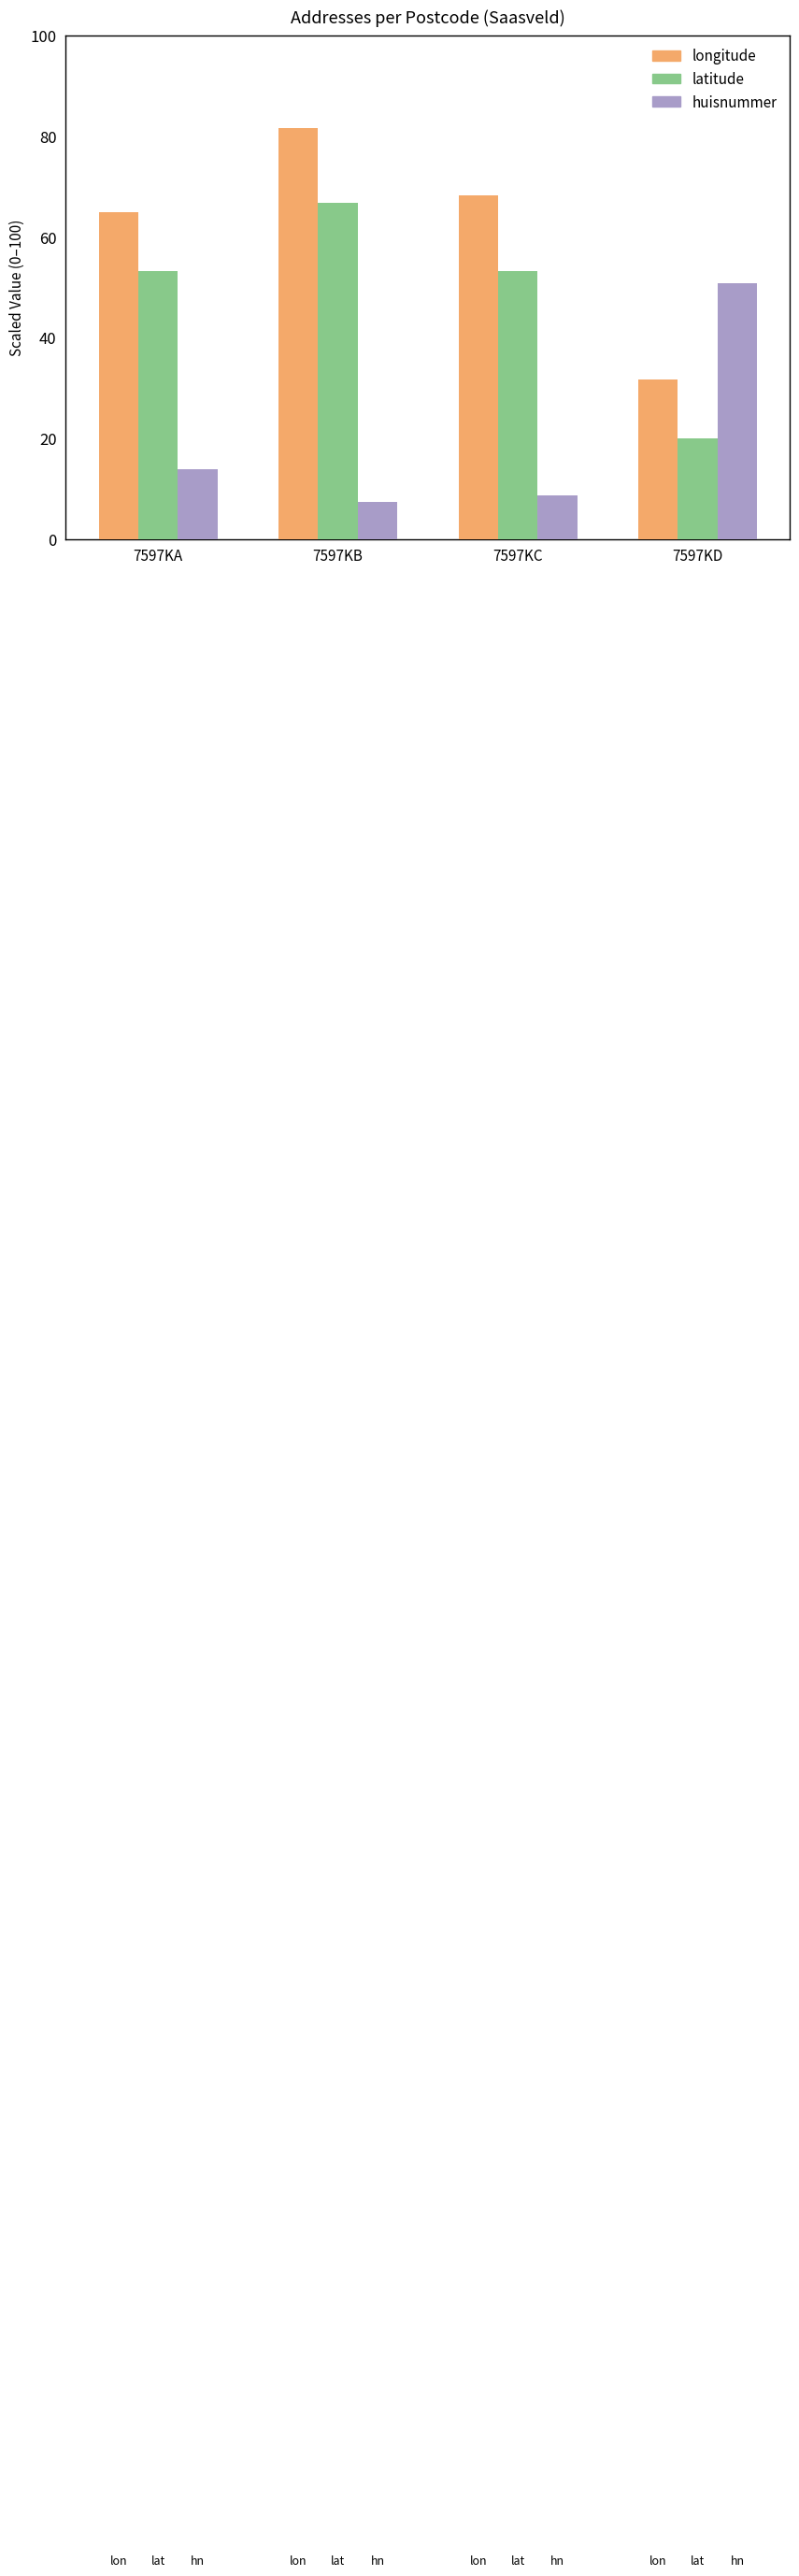

Rank the series by their average value, from highest to lowest.

longitude, latitude, huisnummer